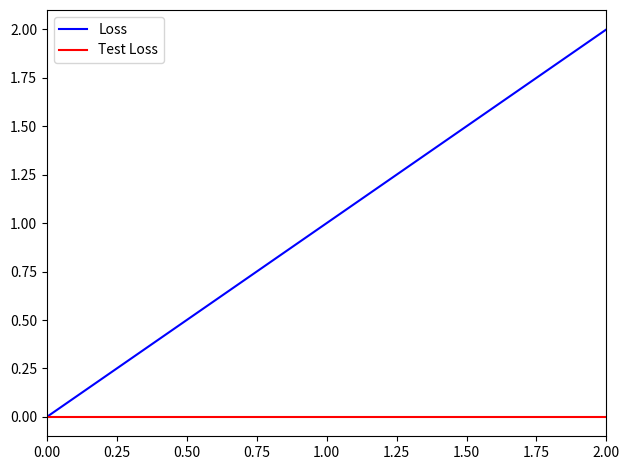

Does the chart display data point markers on the line(s)?

No